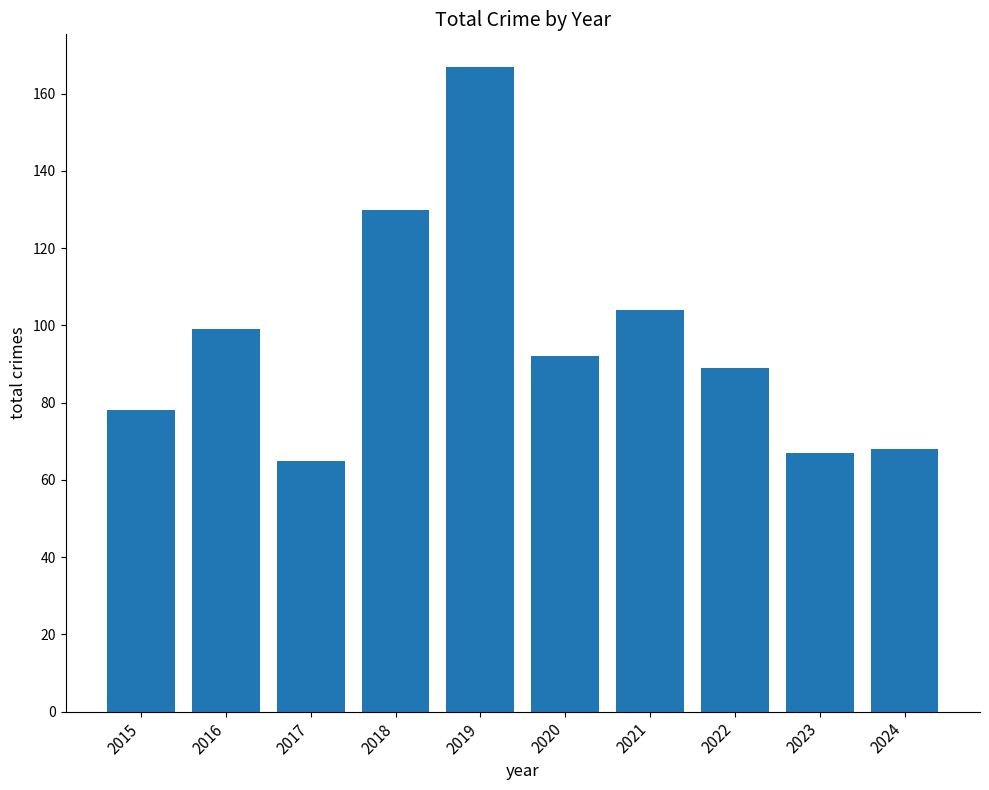

Reading right to left, list all the values displayed in this chart.

2024=68	2023=67	2022=89	2021=104	2020=92	2019=167	2018=130	2017=65	2016=99	2015=78